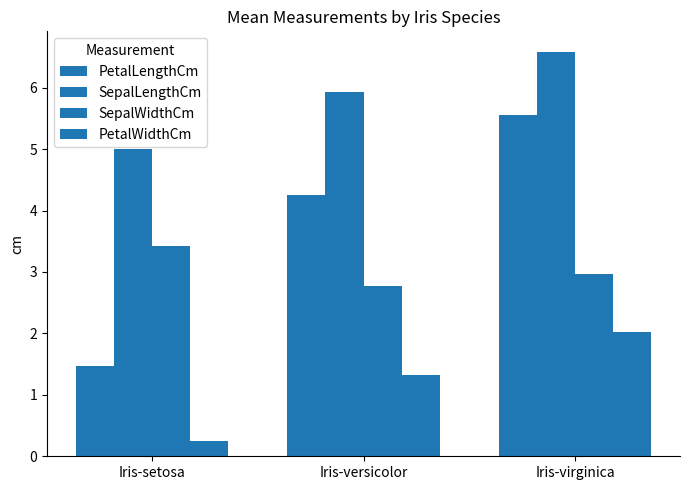

What is the spread (max minus min) of values at Iris-virginica?

4.6